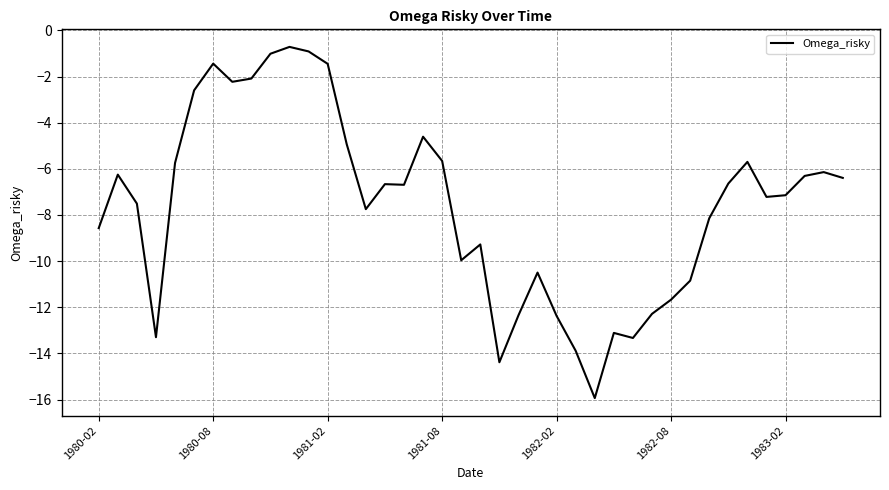

How many lines are shown in the chart?

1